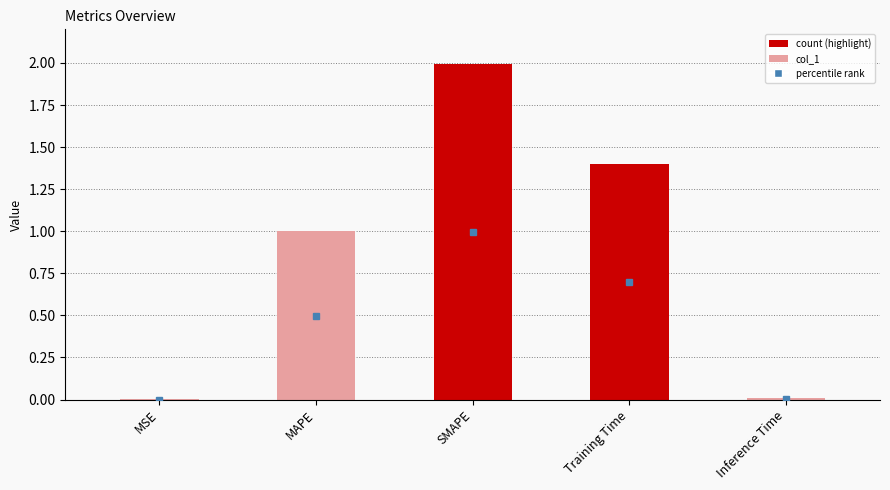

Is it true that the value at SMAPE is 2.0?

True